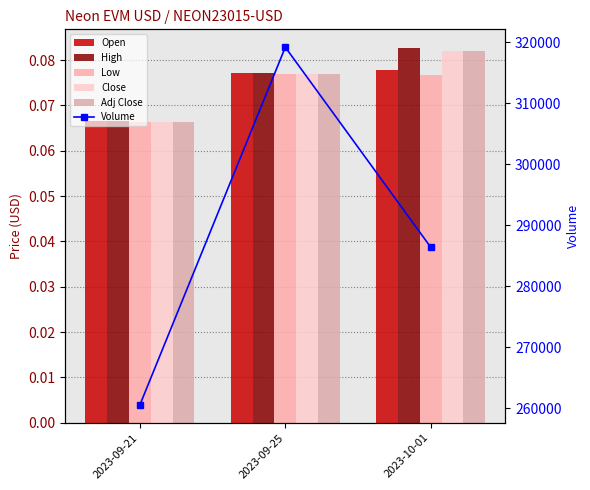

Which label corresponds to the largest value in the chart?

2023-09-25